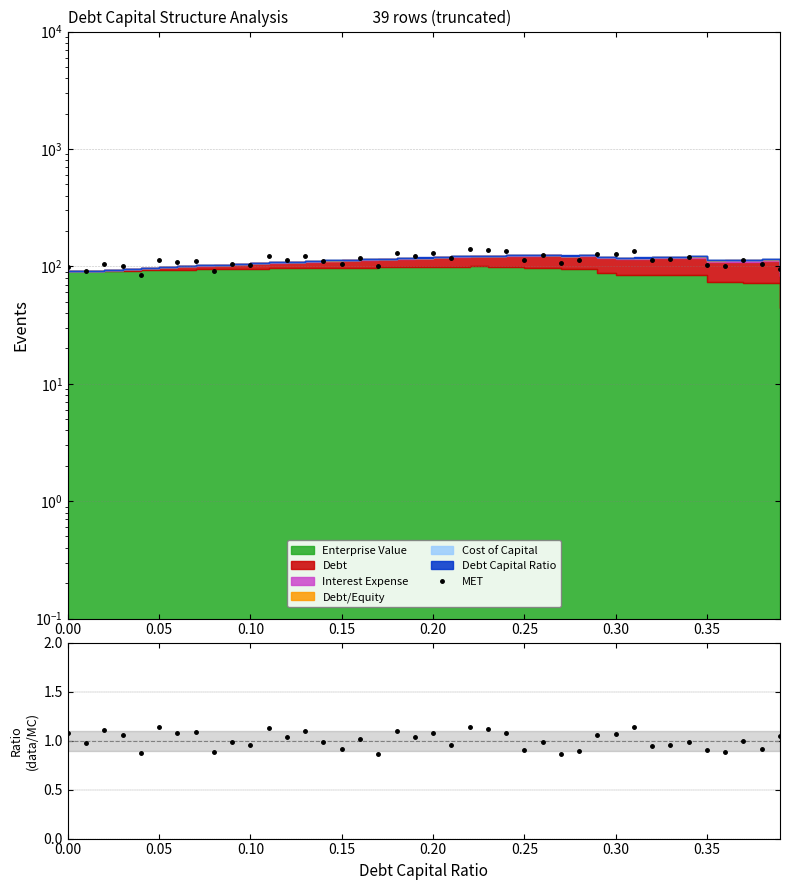

How many points are higher than both their immediate neighbors (excluding endpoints)?

14